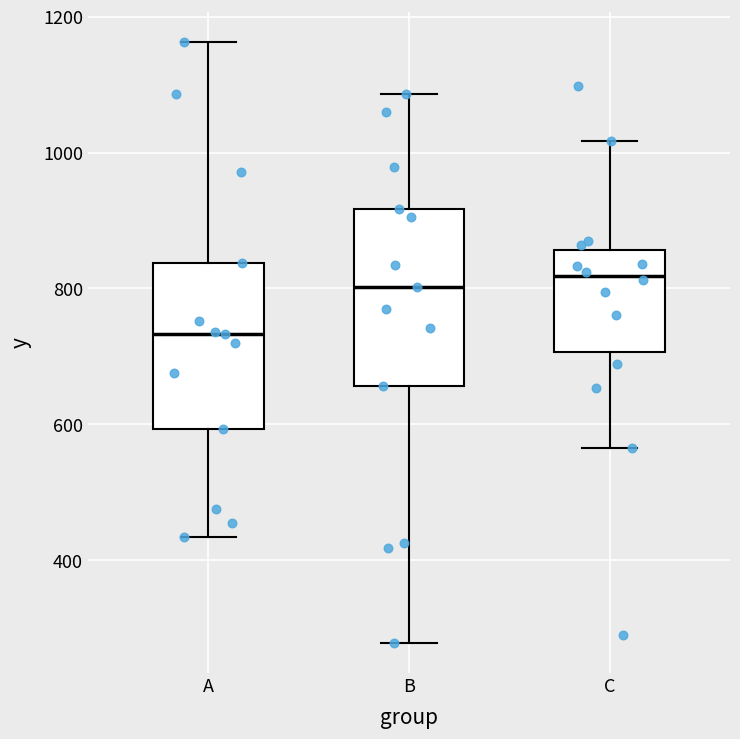

Reading left to right, read every box against the y-axis: the position of its median line, the range the box covers, and the ends of its whiskers. The values are not printed on the chart, so give them approximately, as read against the axis.

A: median 740, box 600 to 840, whiskers 440 to 1160
B: median 800, box 660 to 920, whiskers 280 to 1080
C: median 820, box 700 to 860, whiskers 560 to 1020